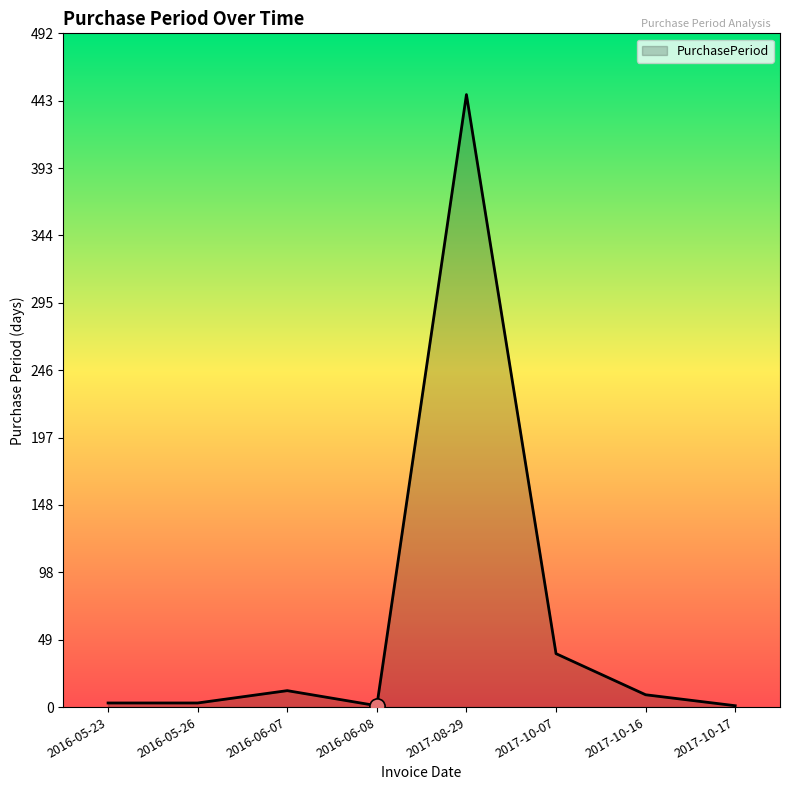

What is the change in value from 2016-05-23 to 2017-08-29?

+444